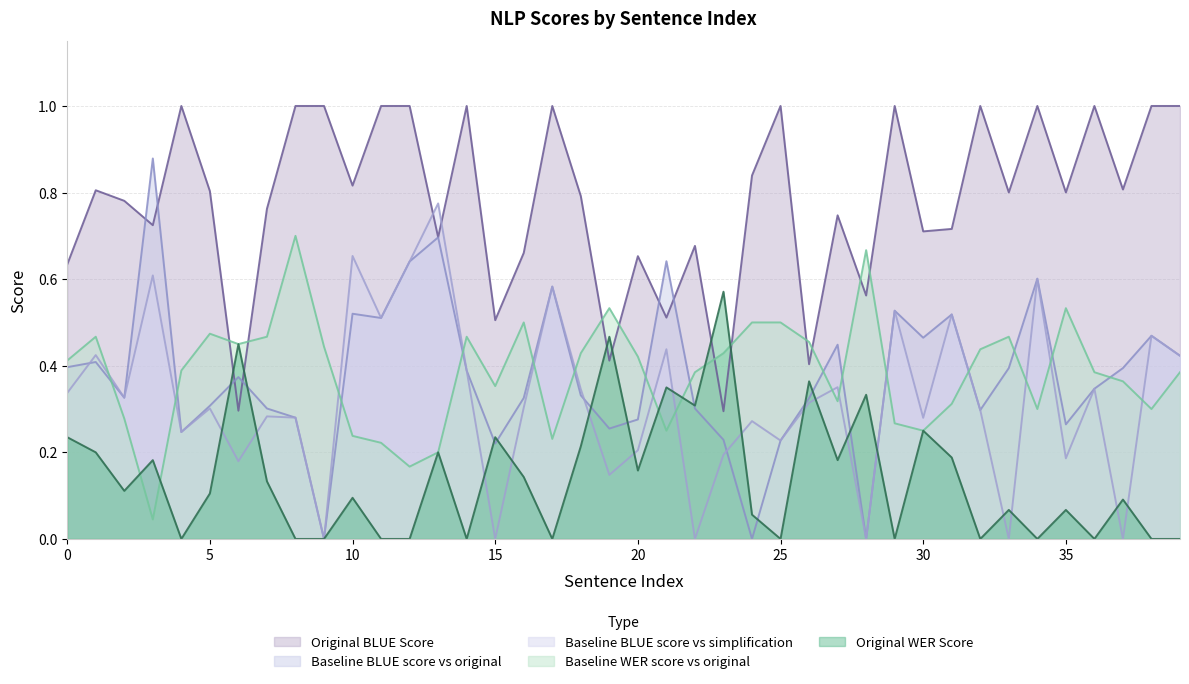

Rank the series at 10 from highest to lowest value.

Original BLUE Score, Baseline BLUE score vs simplification, Baseline BLUE score vs original, Baseline WER score vs original, Original WER Score